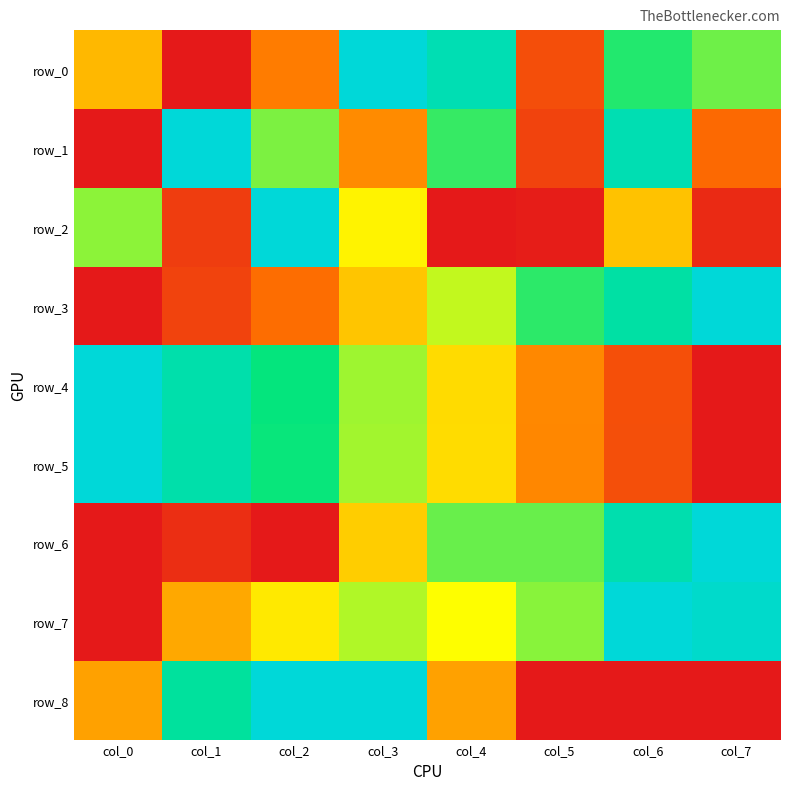

At how many categories does at least one series exceed 0?

8